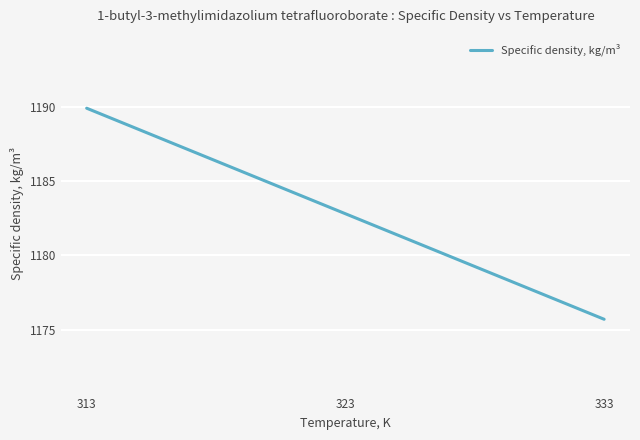

Rank the categories by value from lowest to highest.

333, 323, 313